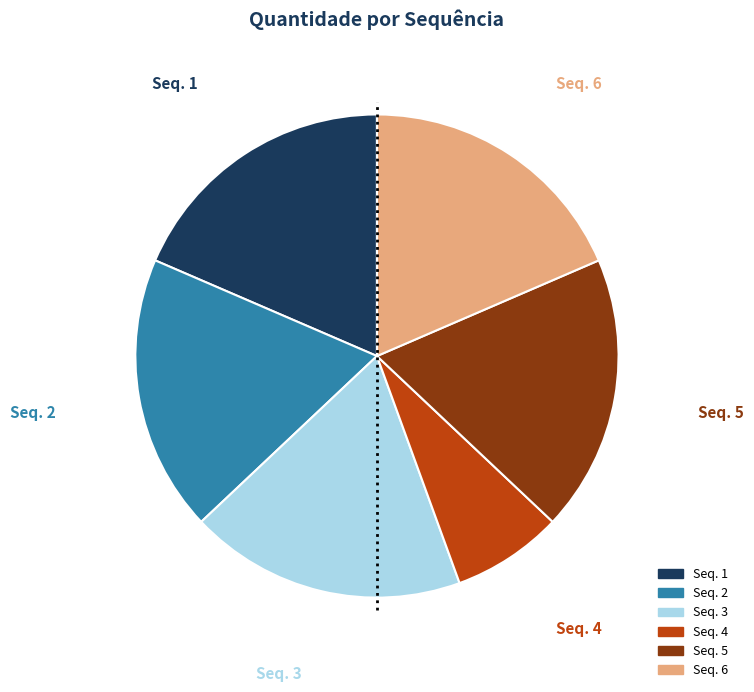

Is there a majority slice in this chart?

No